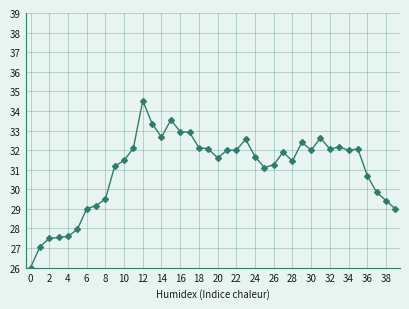

What is the greatest value displayed?

34.5